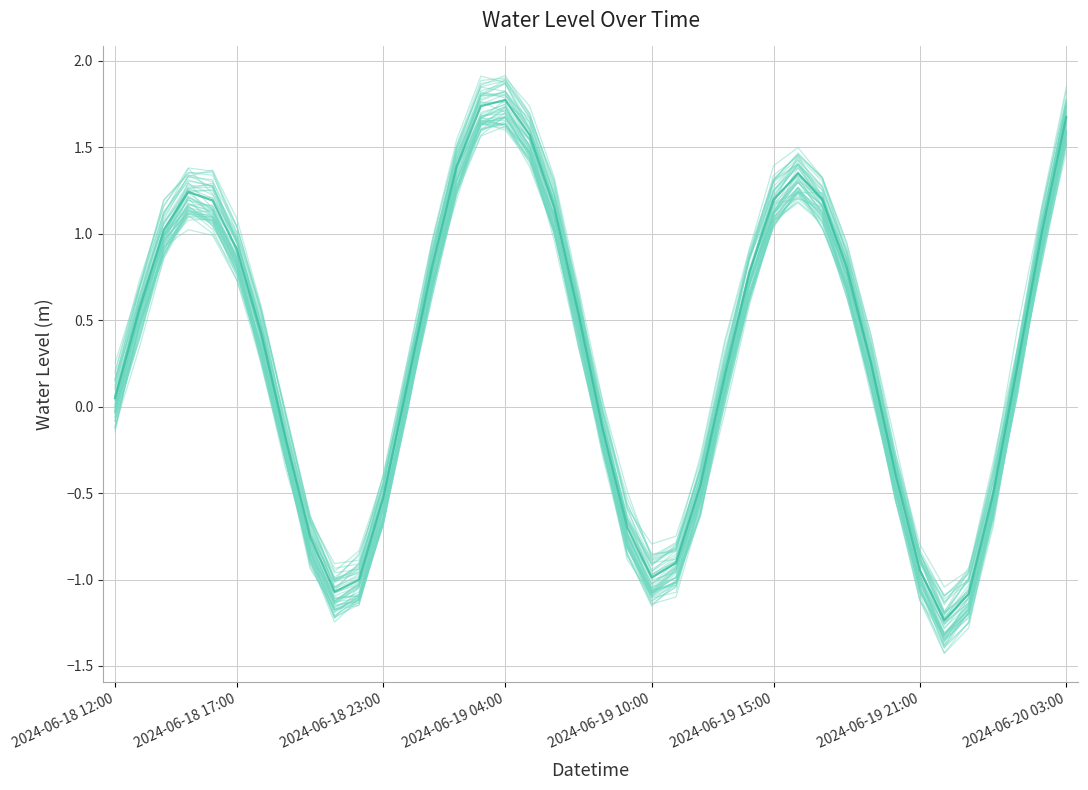

True or false: Water Level (m) [mean] has more than 1 interior local peaks.

True